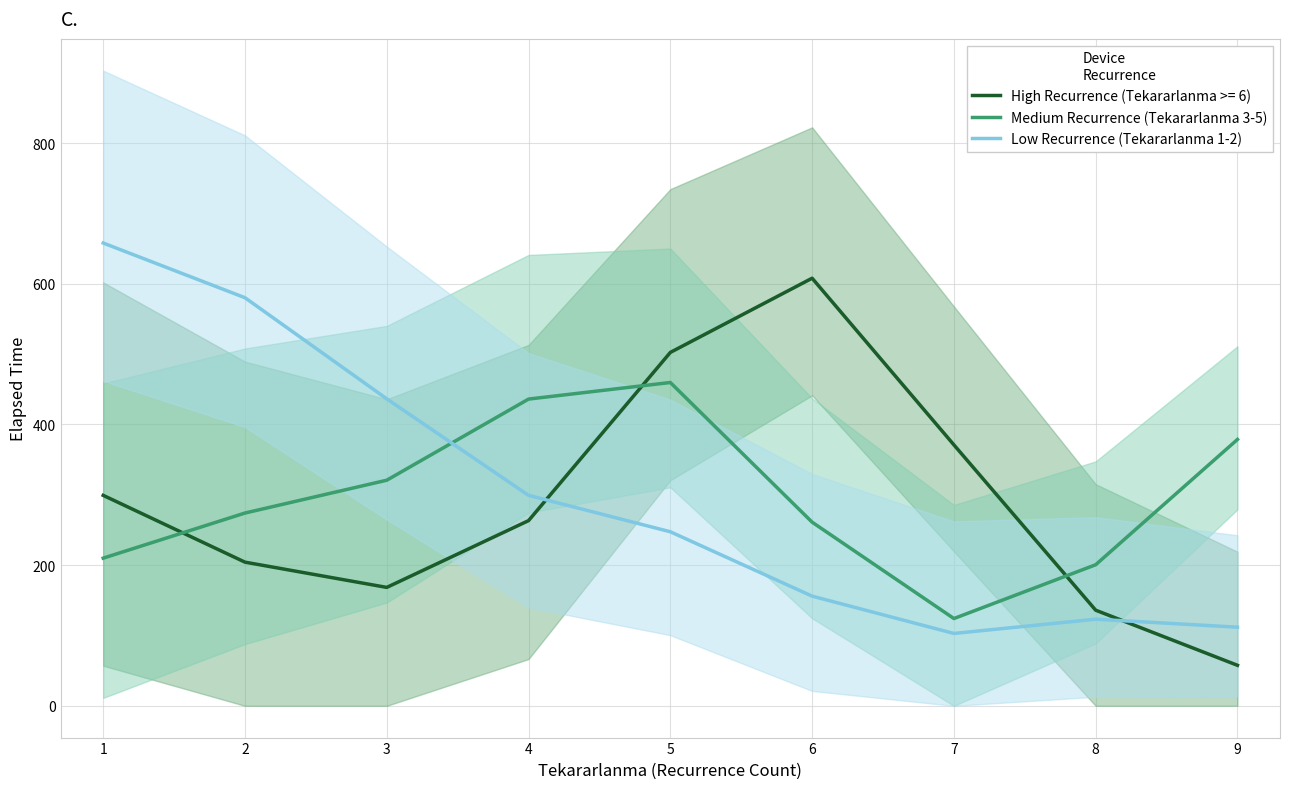

How many categories are shown in the chart?

9